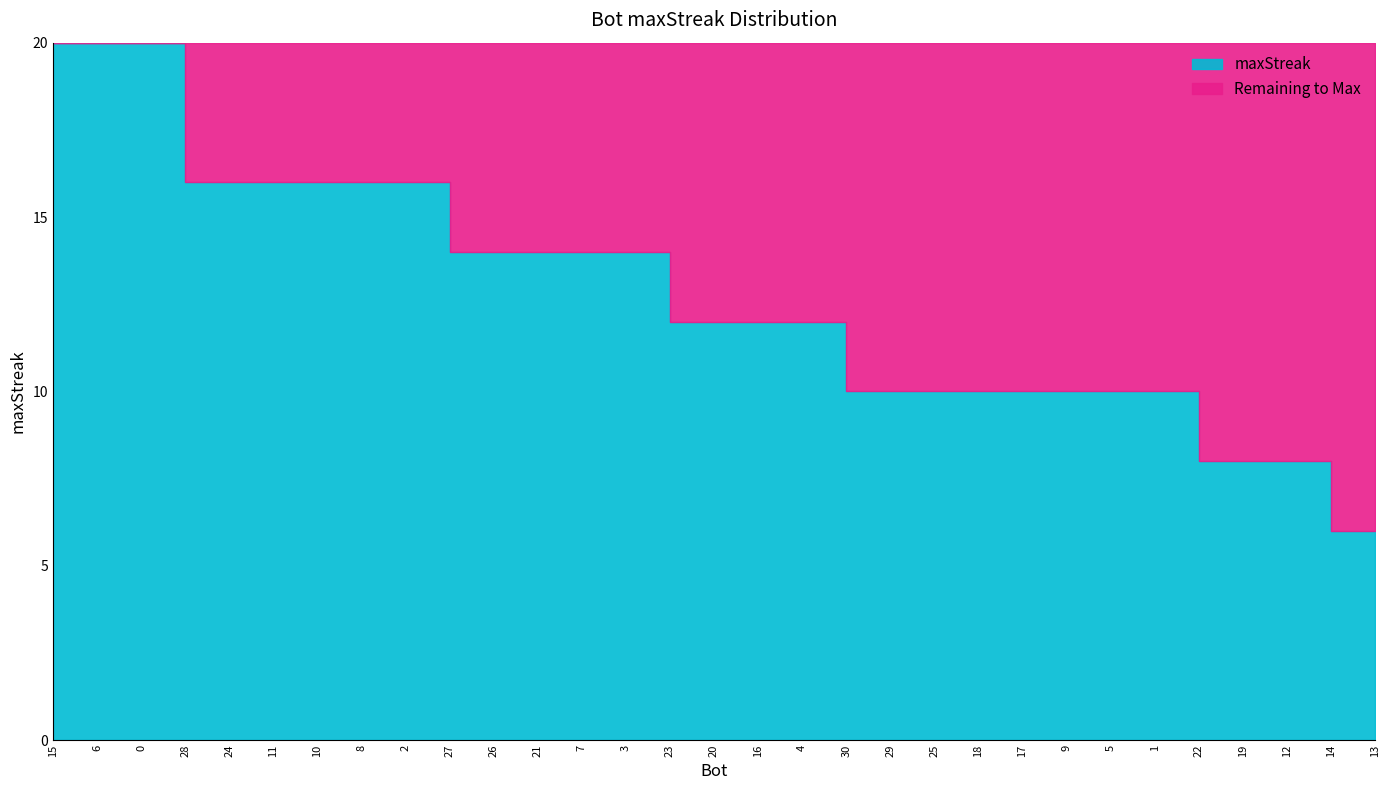

What position from the left is 10?

7